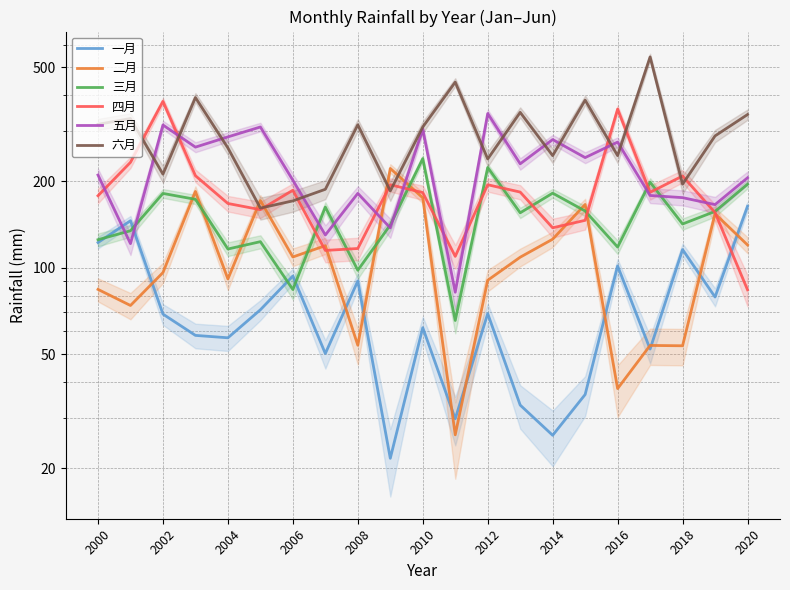

In 二月, how many points are lower than both neighbors (excluding endpoints)?

7